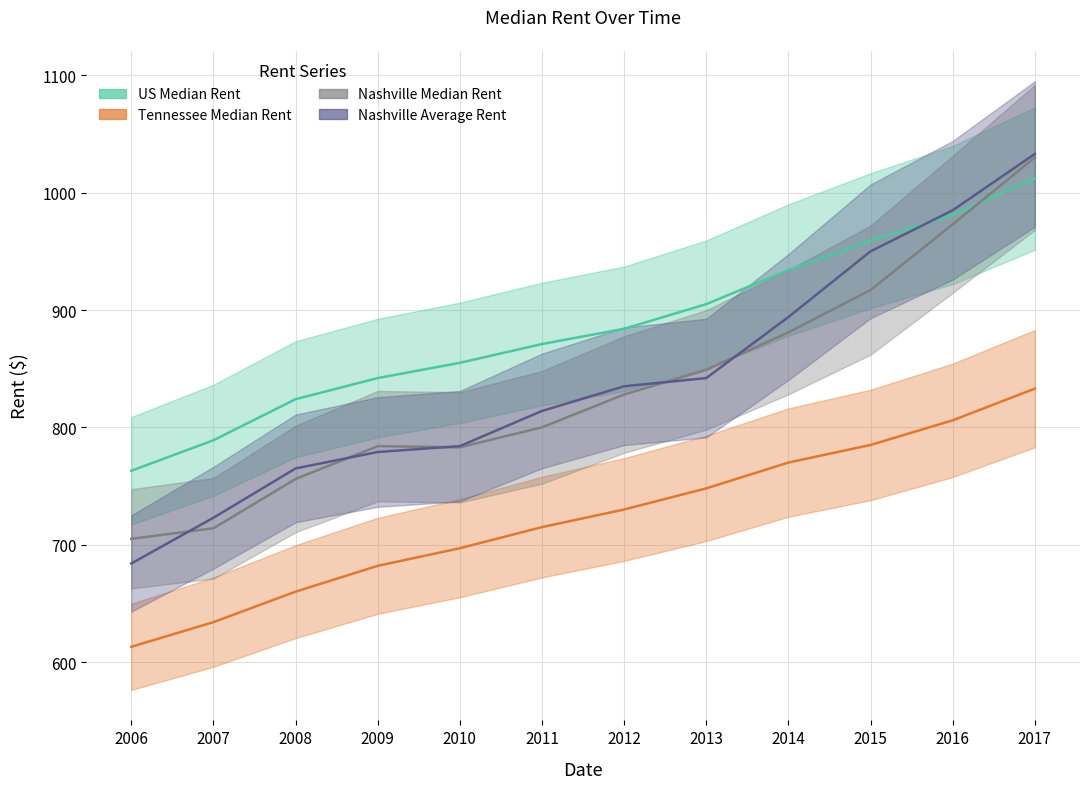

At which category does Nashville Median Rent reach its first local valley?

2010